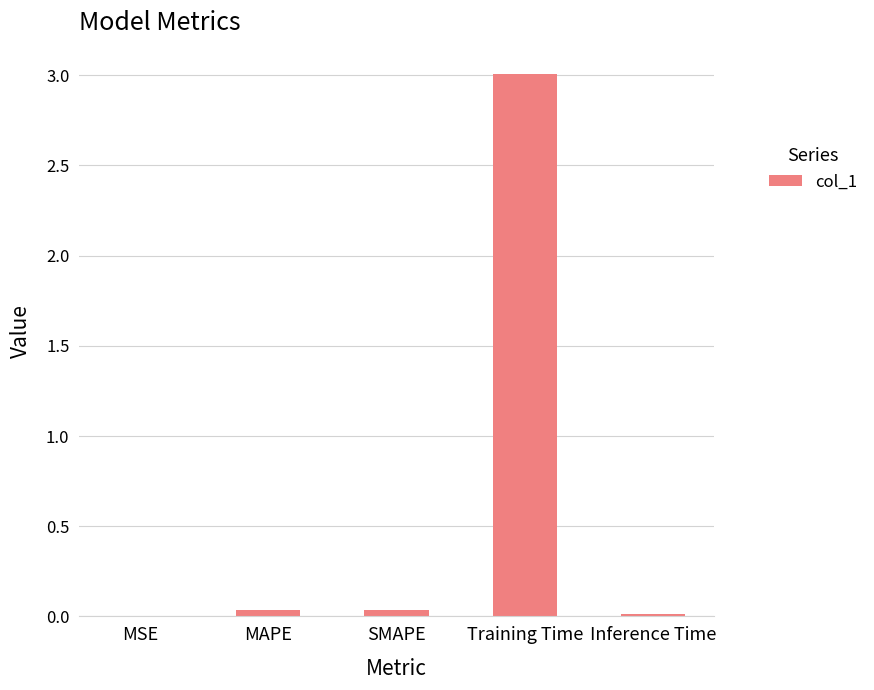

What is the maximum value shown in the chart?

3.0